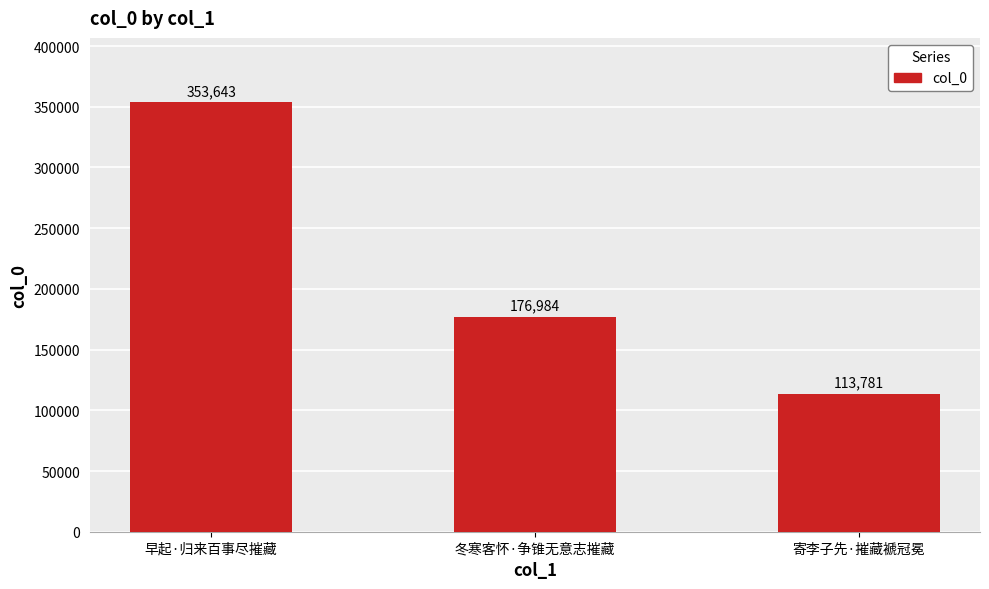

List the labels in order of value, smallest first.

寄李子先·摧藏褫冠冕, 冬寒客怀·争锥无意志摧藏, 早起·归来百事尽摧藏